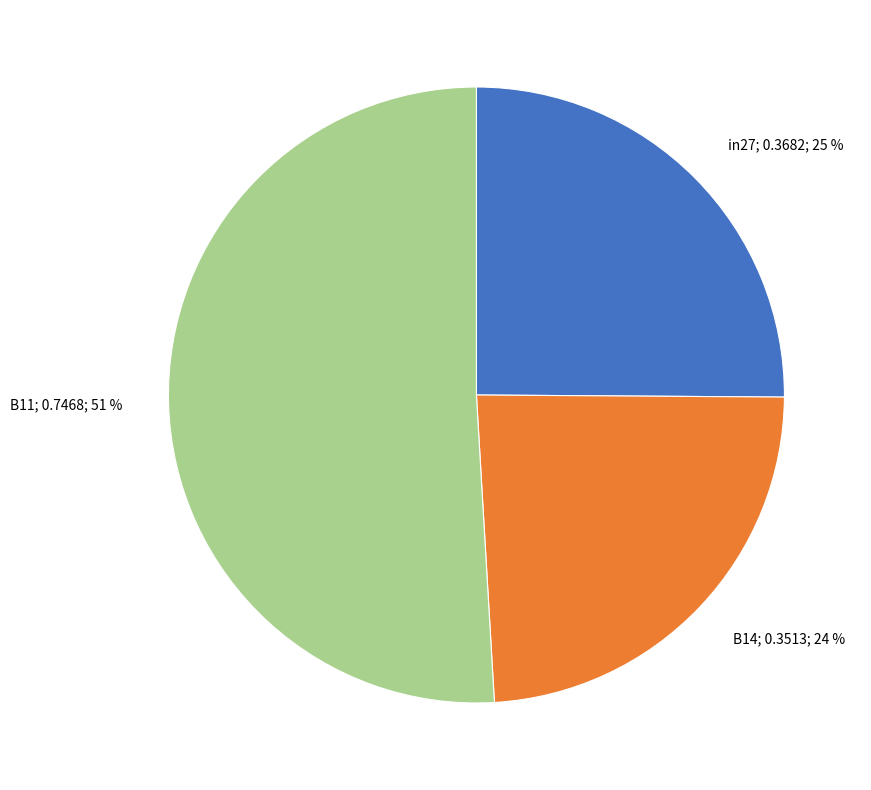

Is it true that B14 is 24% of the pie?

True